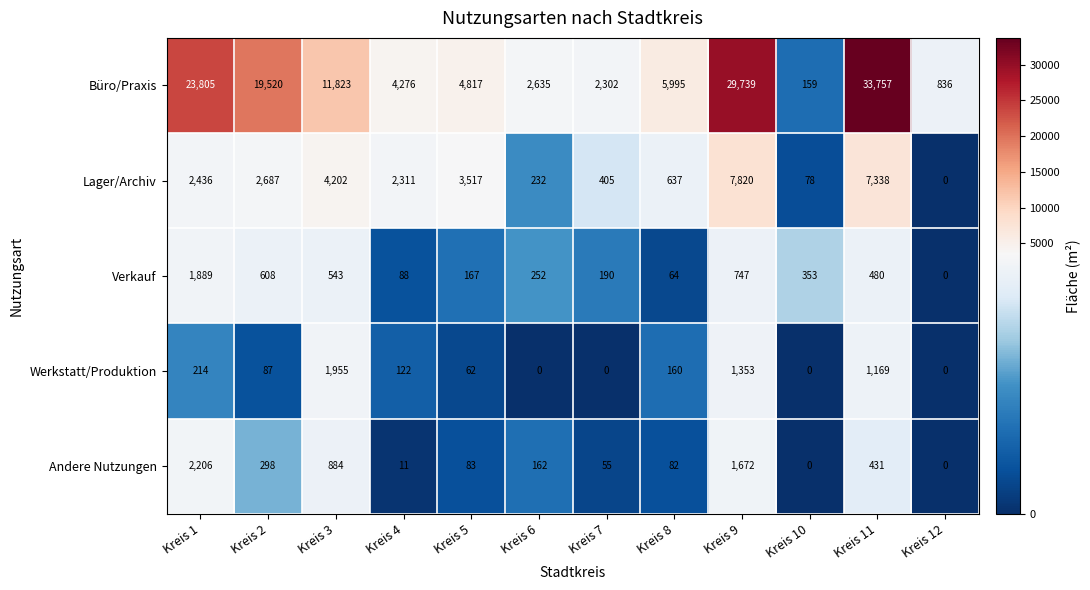

The Verkauf series shows 287 at Kreis 5. True or false?

False